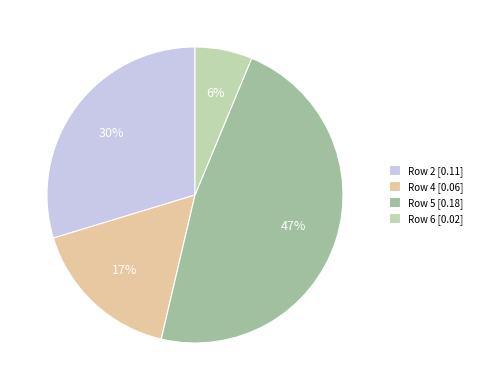

To the nearest percent, what is the average slice percentage?

25%